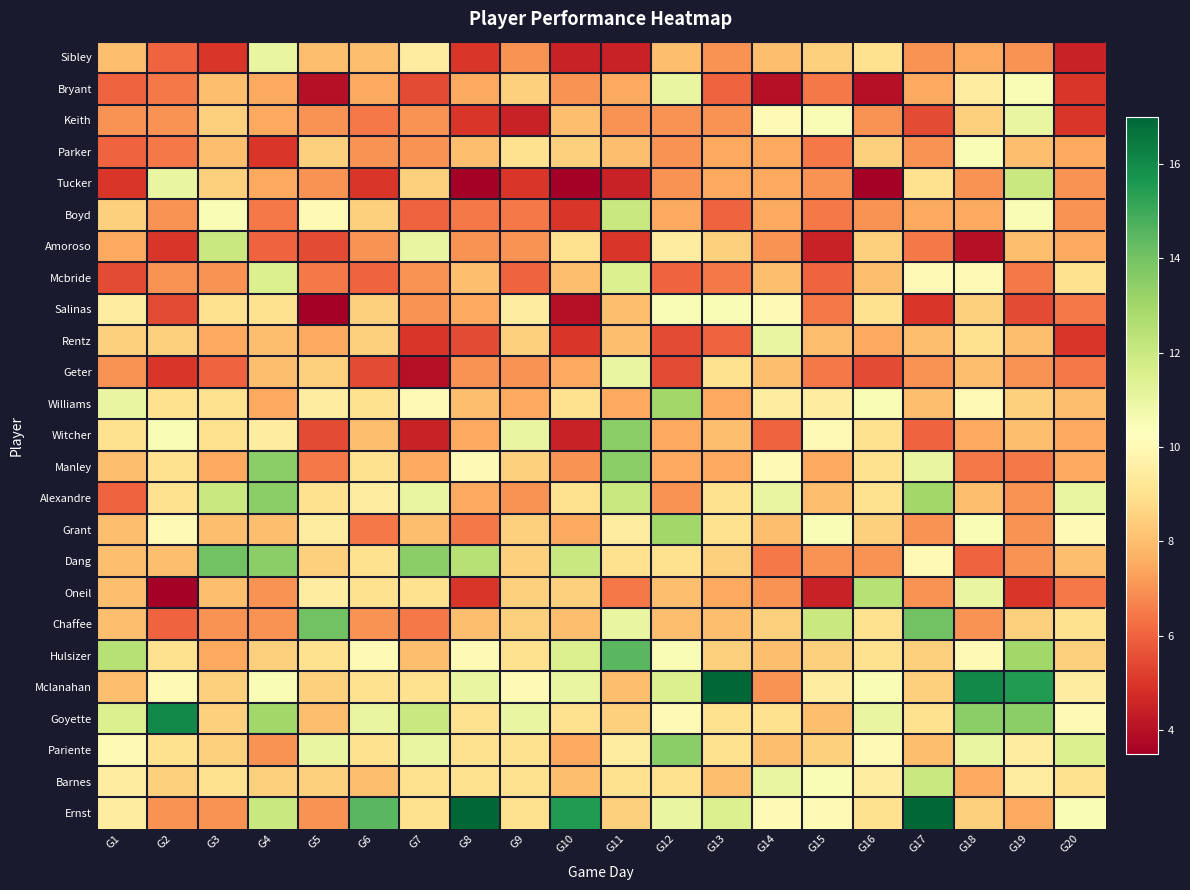

How many distinct data groups are displayed?

25